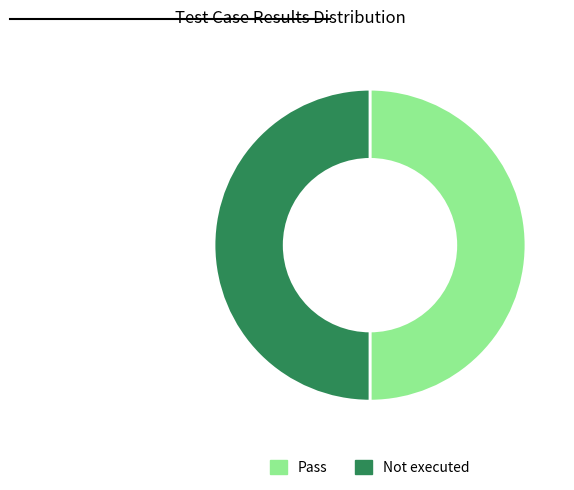

The Pass slice represents 50% of the pie. True or false?

True